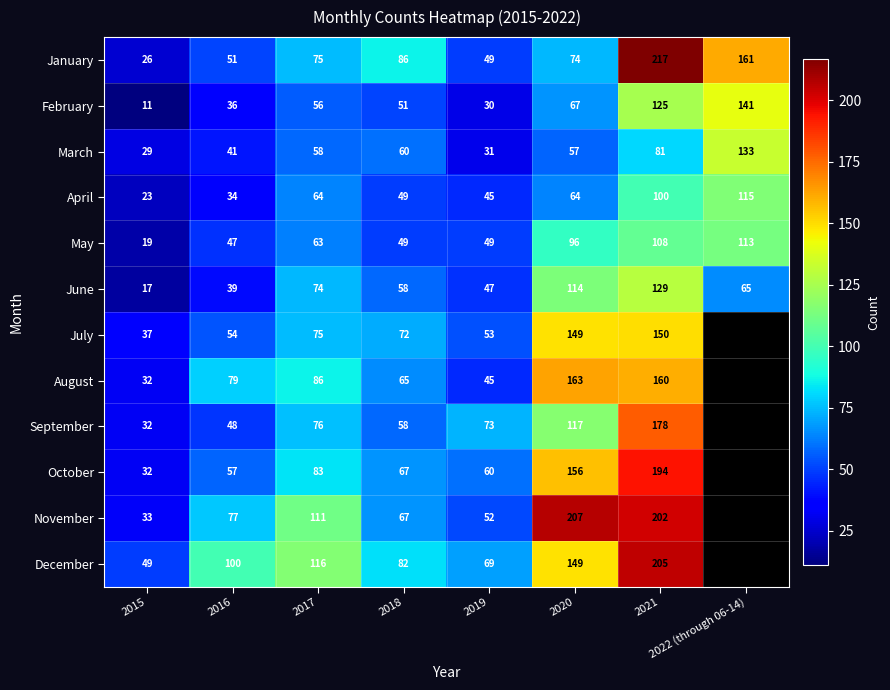

What is the difference between the maximum and minimum values in the March series?

104